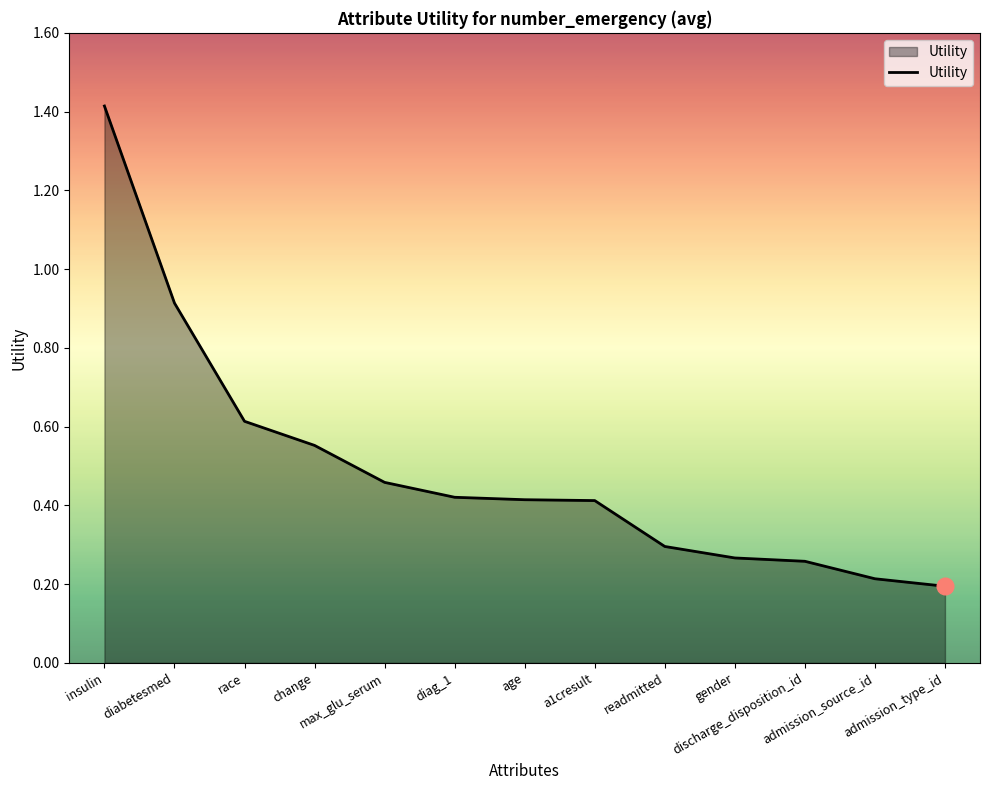

What is the greatest value displayed?

1.4